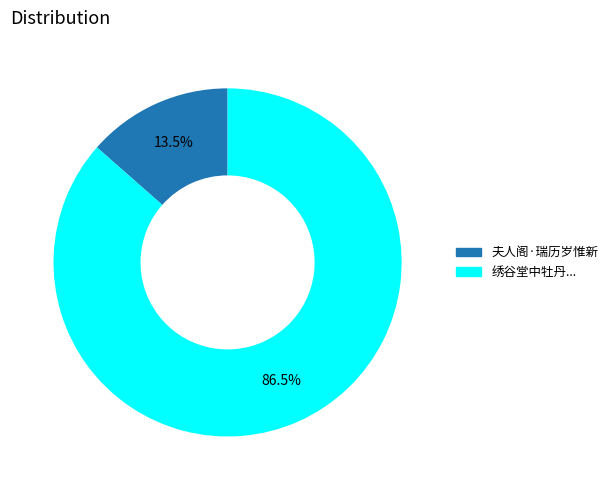

How many slices are in this pie chart?

2